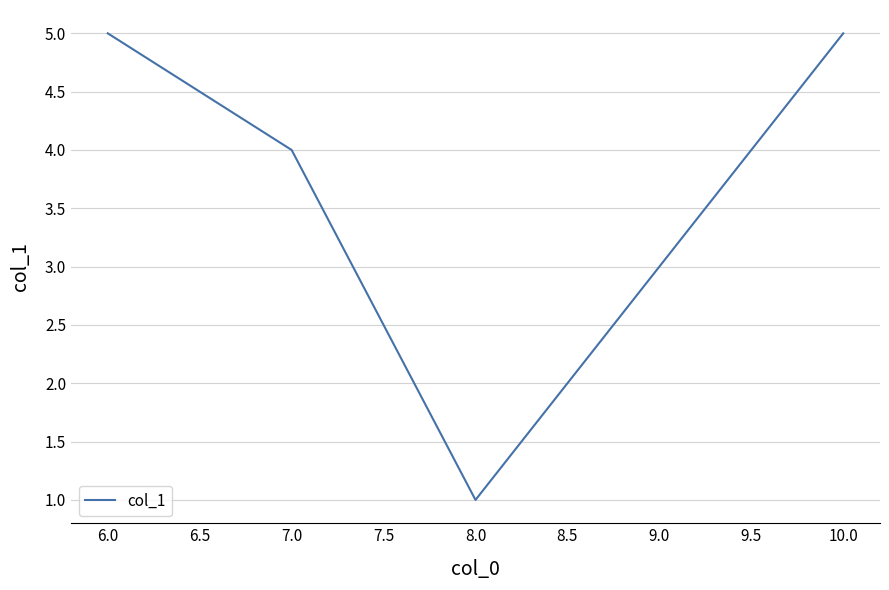

What is the sum of all values?

18